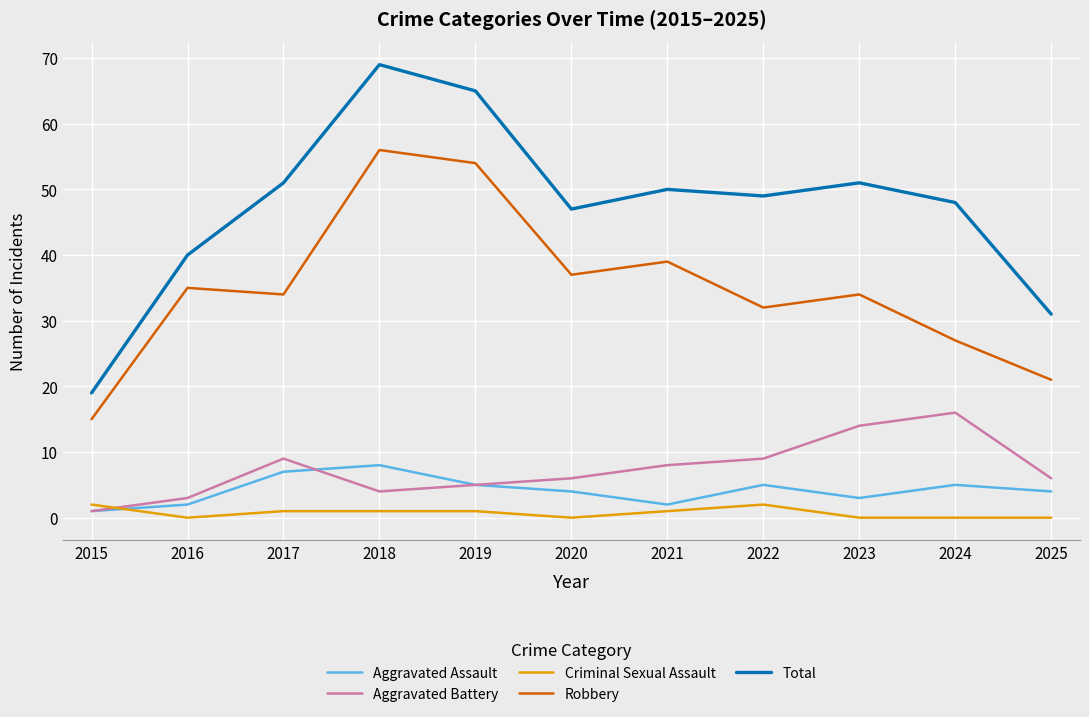

Where is the first local maximum for Robbery?

2016